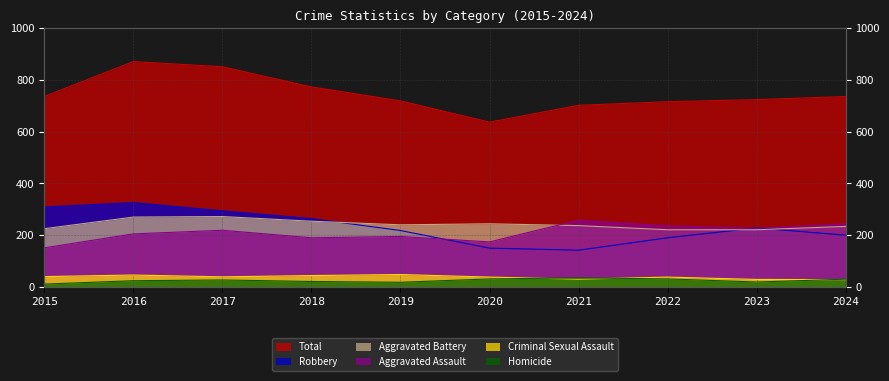

Which category has the highest value across all series?

2016